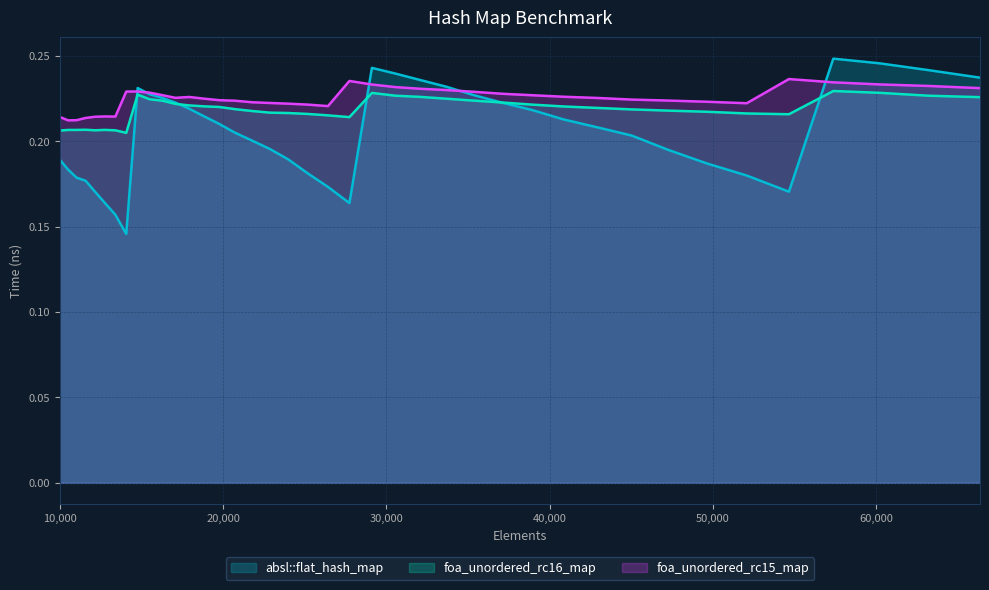

Which series has the widest spread of values?

absl::flat_hash_map